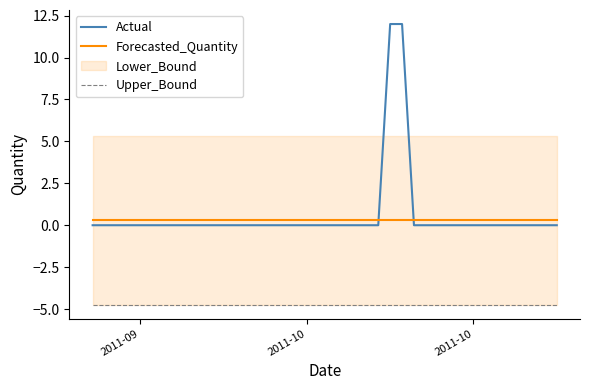

Does the chart have visible grid lines?

No